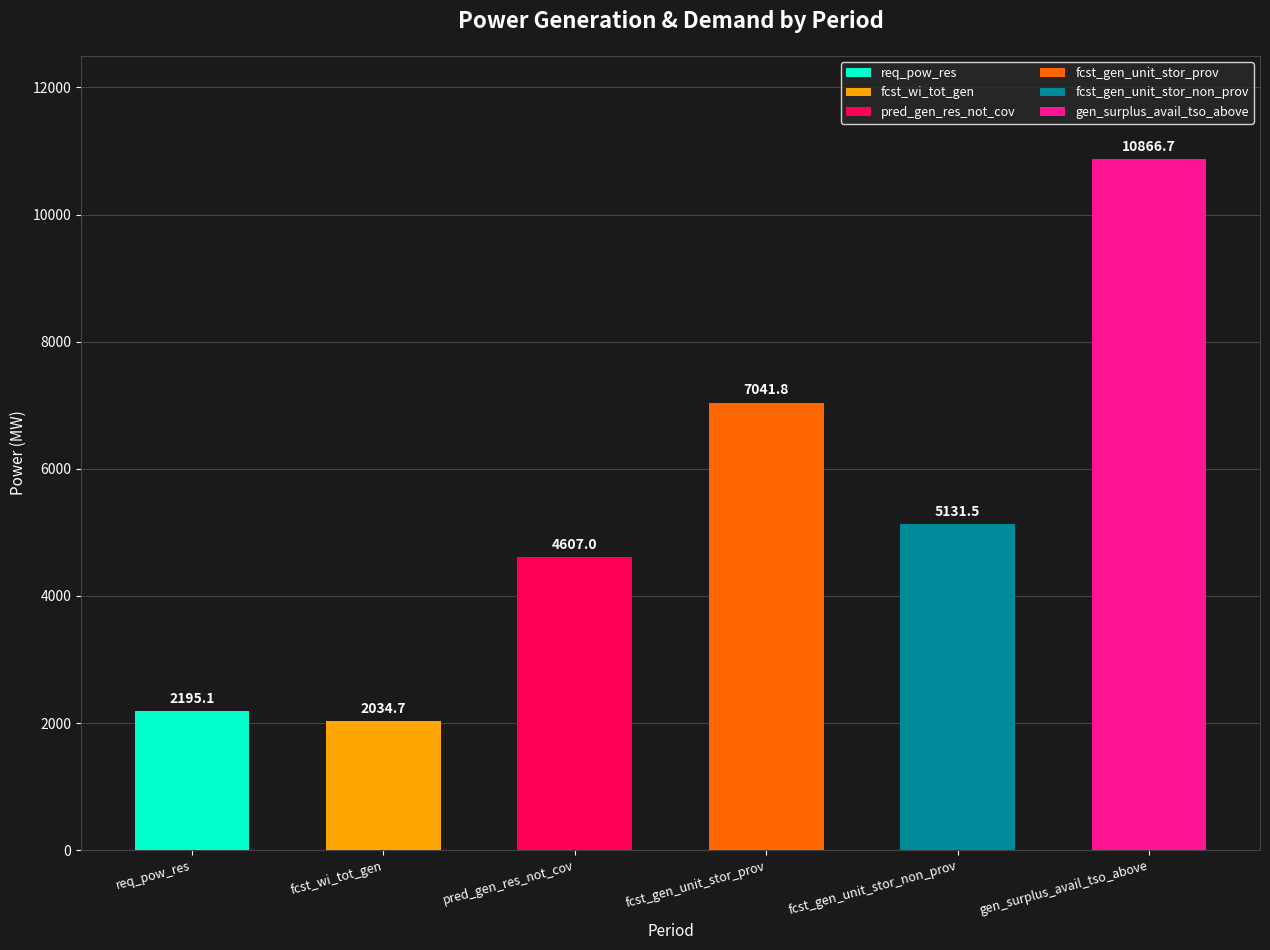

Which series has the largest total across all categories?

gen_surplus_avail_tso_above